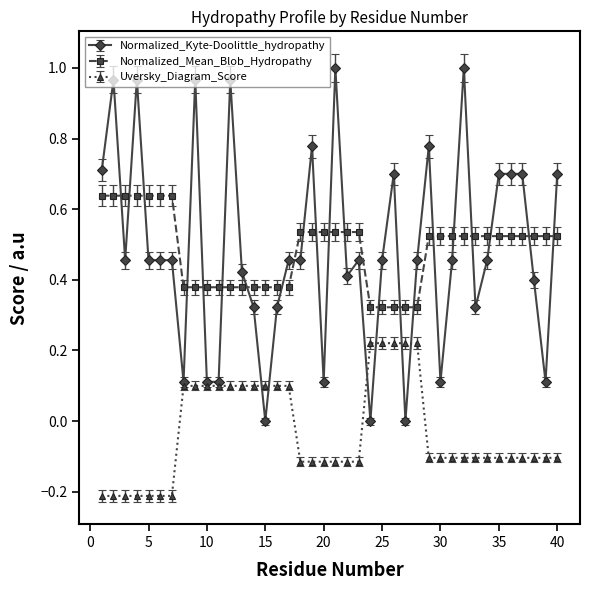

True or false: Normalized_Mean_Blob_Hydropathy and Uversky_Diagram_Score intersect in this chart.

False